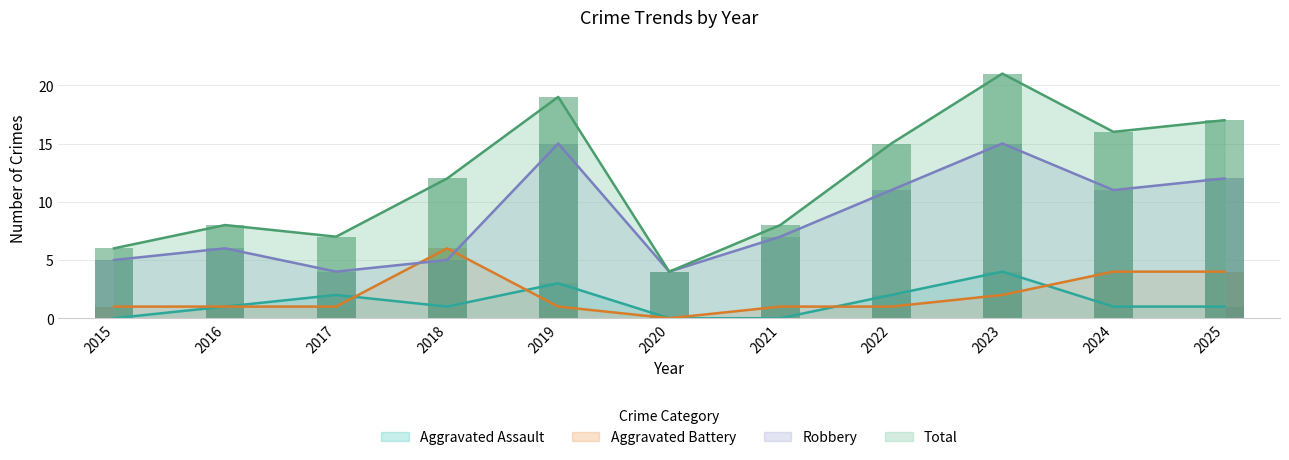

Is the value of Aggravated Assault at 2023 greater than the value of Aggravated Battery at 2020?

Yes